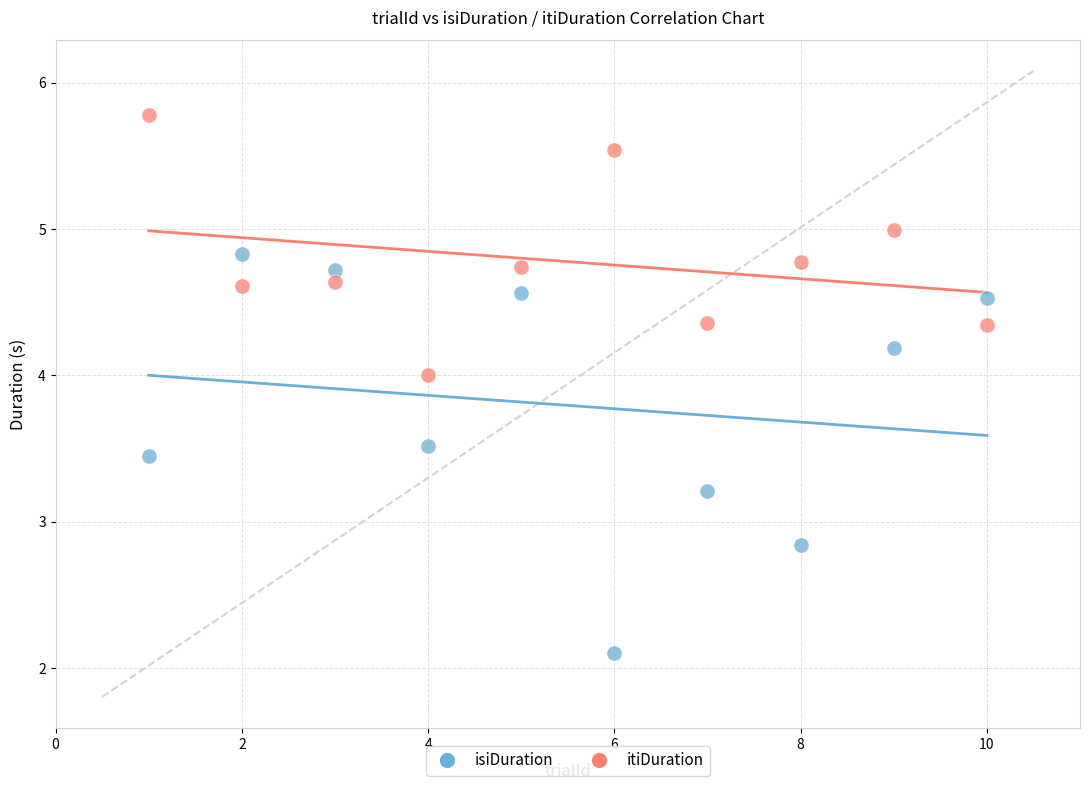

Which series has the largest Y range (max minus min)?

isiDuration